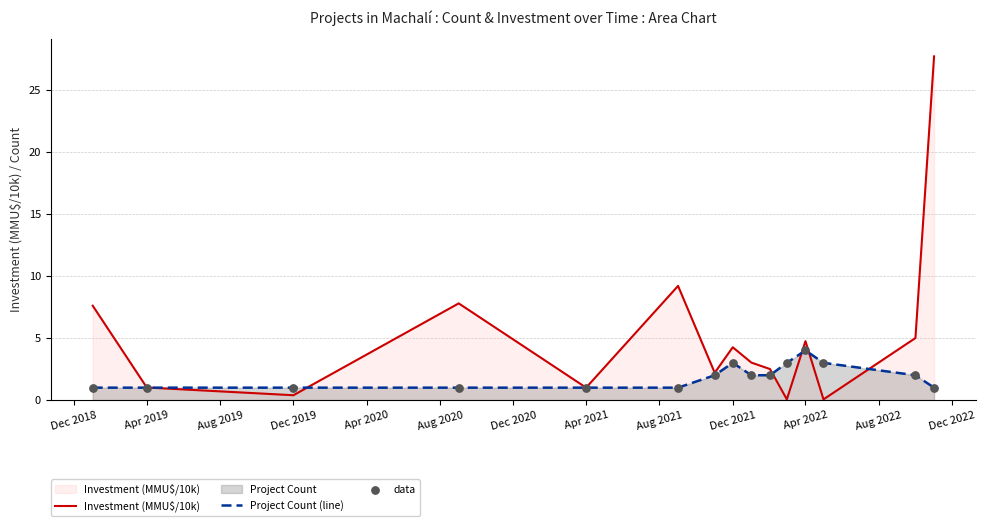

Which series has the largest range (max minus min)?

Investment (MMU$/10k)